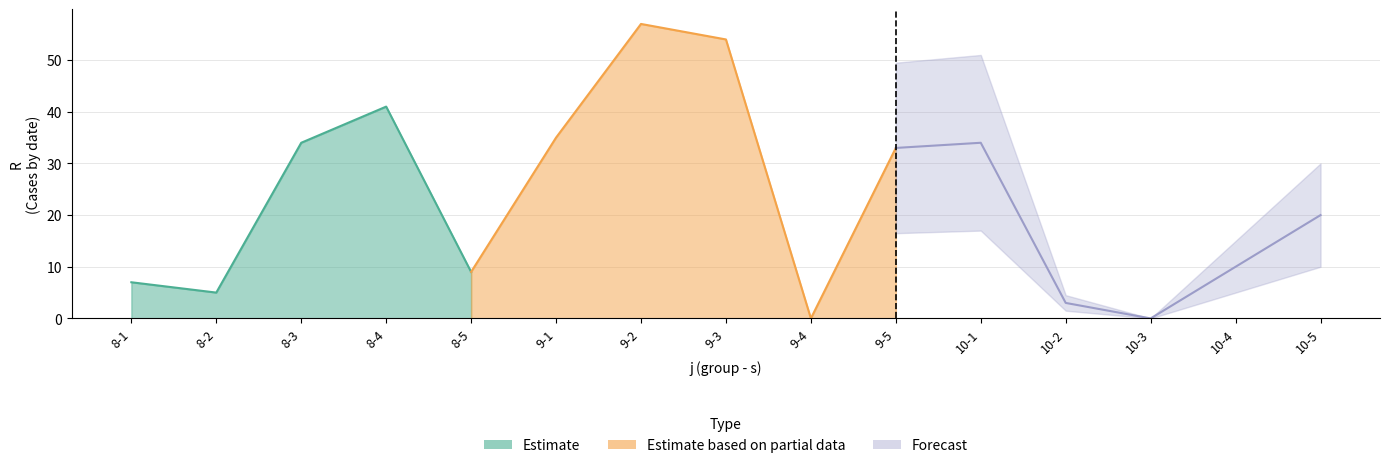

What is the label of the 1st point from the right?

10-5